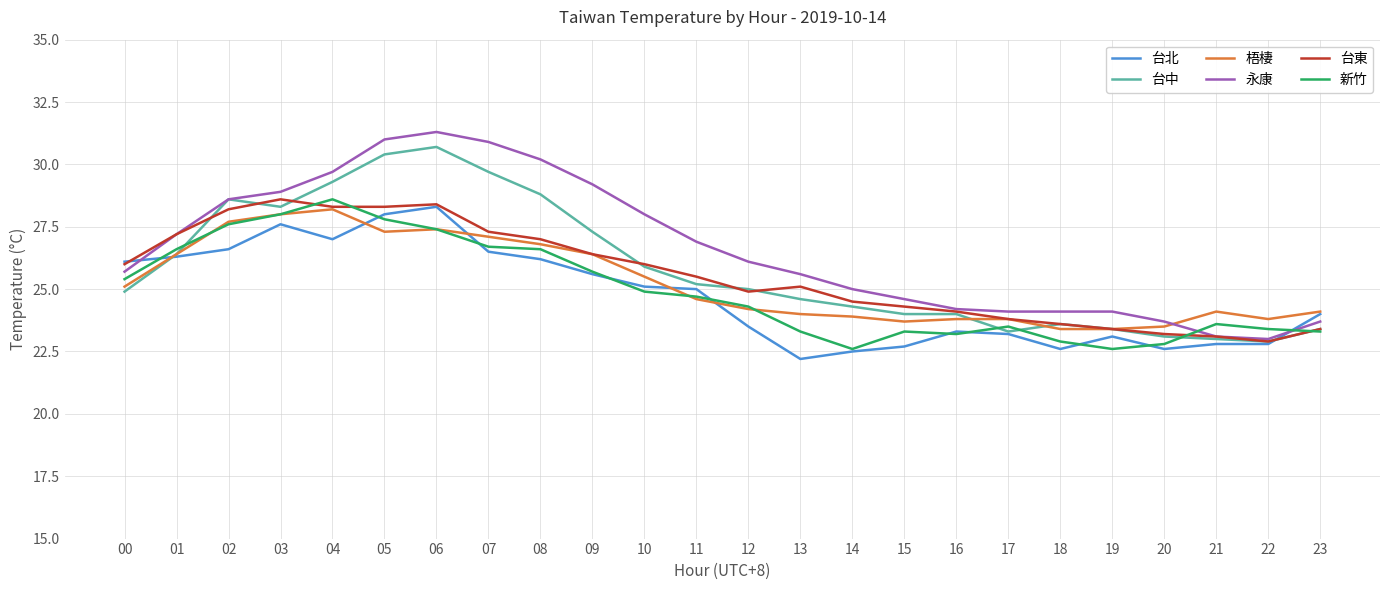

What is the approximate value of 台北 at 20?

22.6